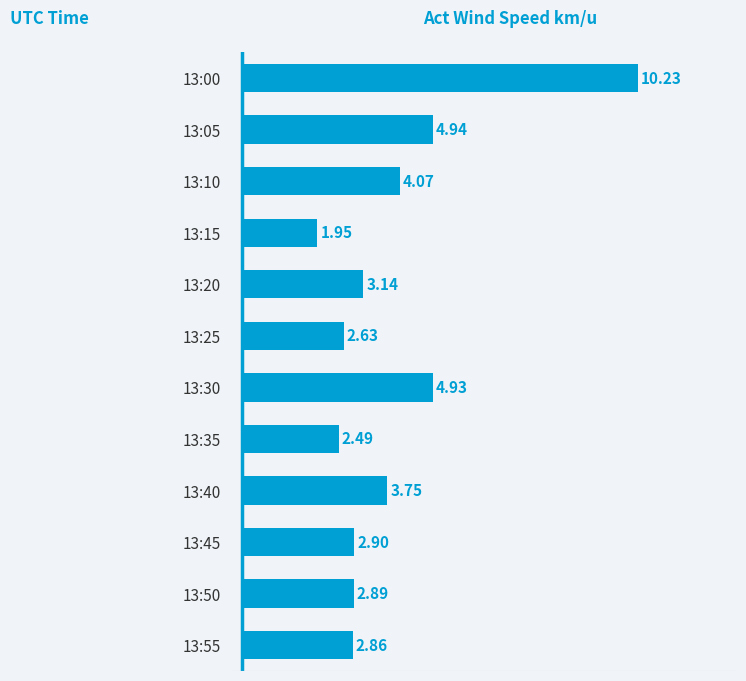

Rank the categories by value from lowest to highest.

13:15, 13:35, 13:25, 13:55, 13:50, 13:45, 13:20, 13:40, 13:10, 13:30, 13:05, 13:00